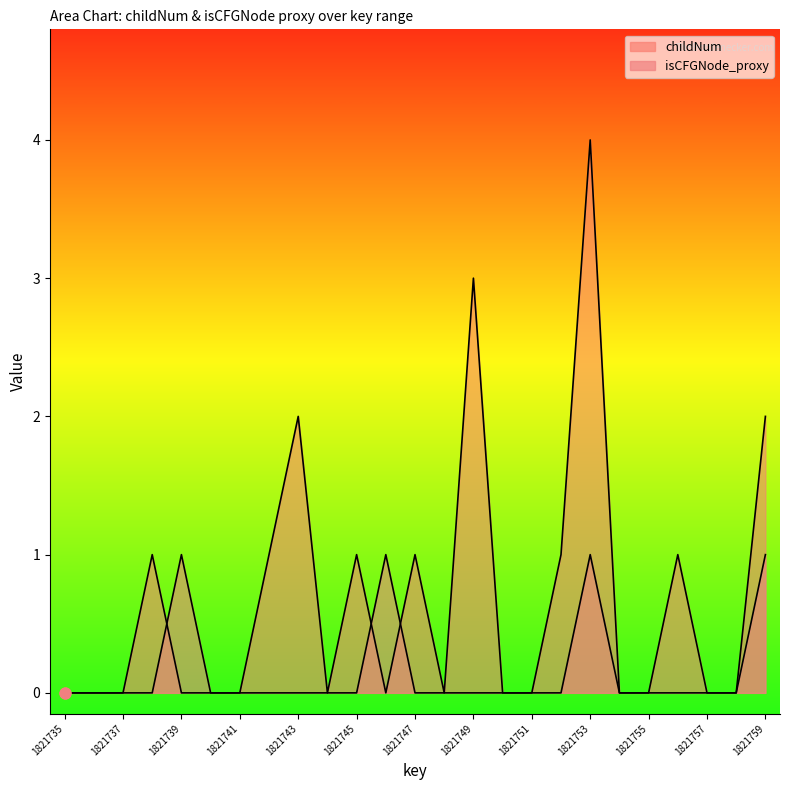

At how many categories does at least one series exceed 3?

1